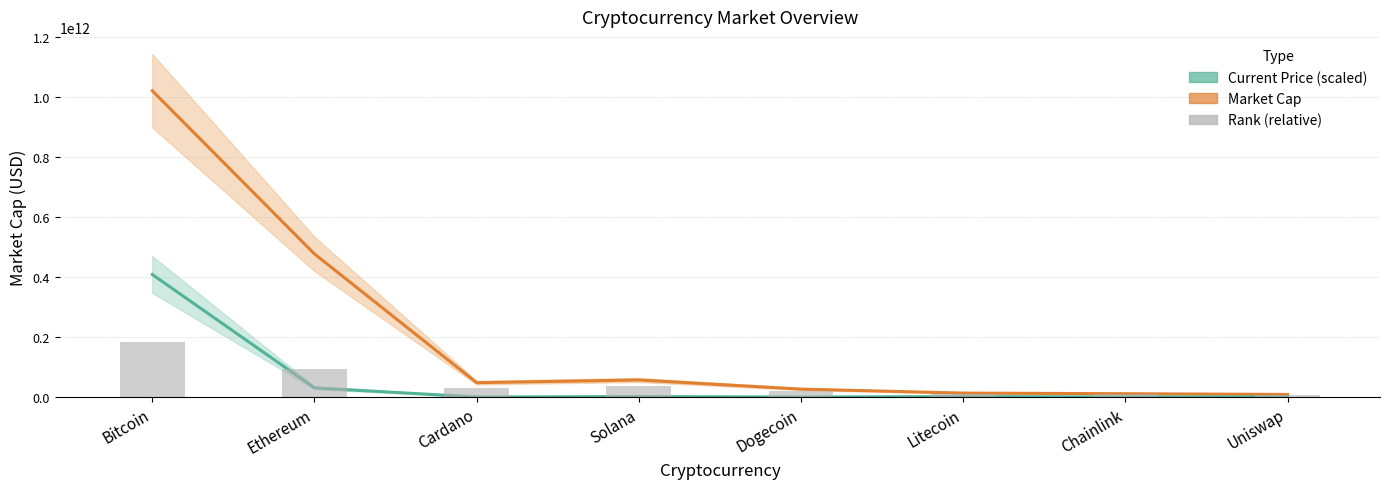

Does the chart contain any negative values?

No